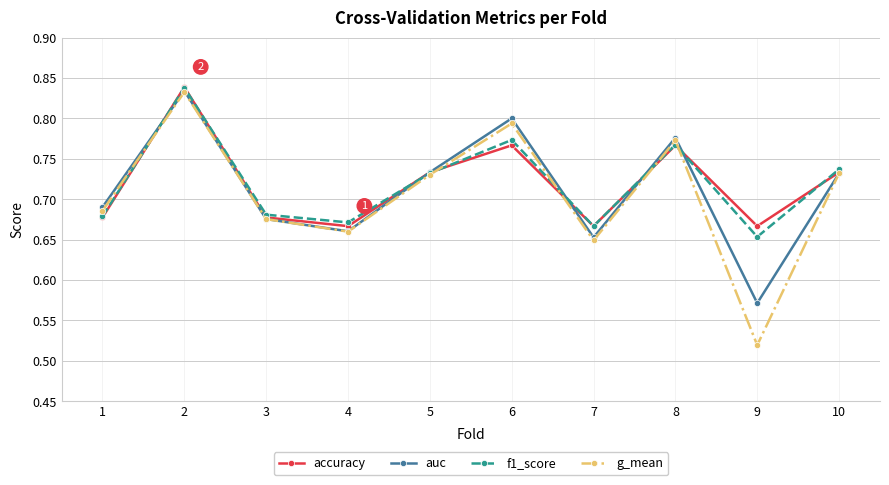

At which category does the chart reach its peak across all series?

2